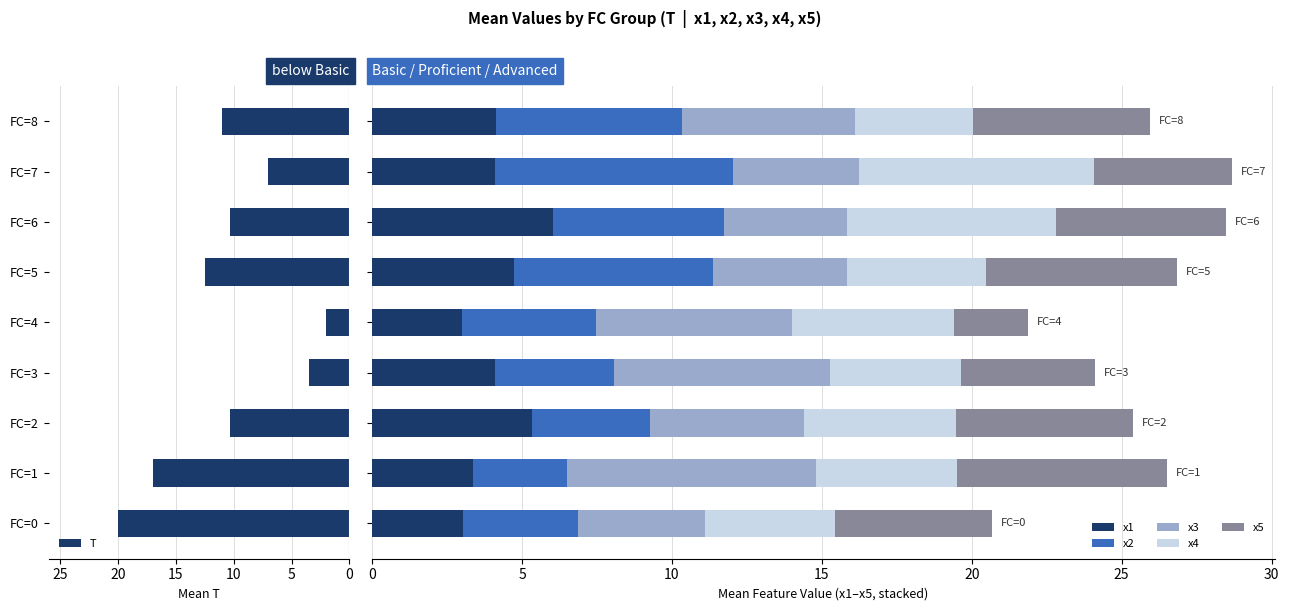

What is the value of the x4 bar at the 7th from the left?

7.0